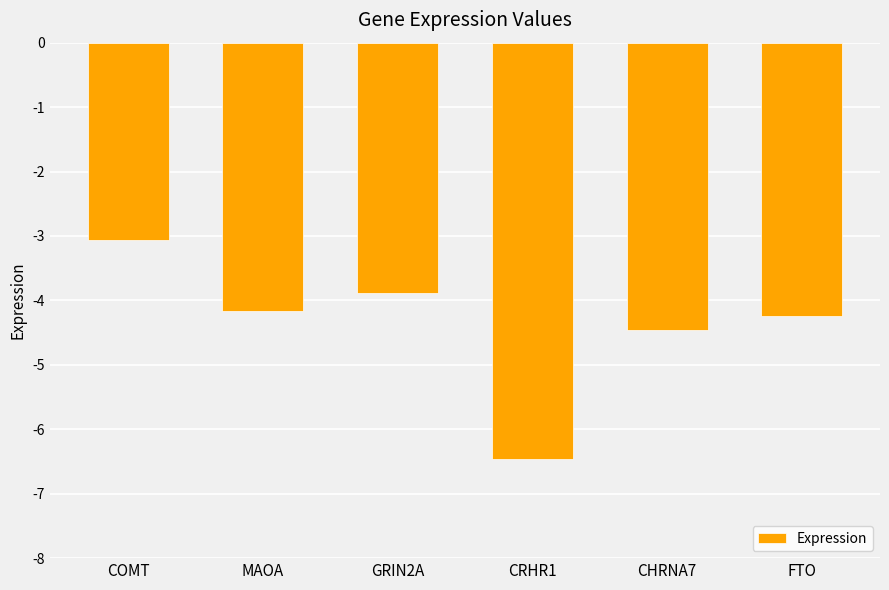

The value at COMT is -1.9. True or false?

False